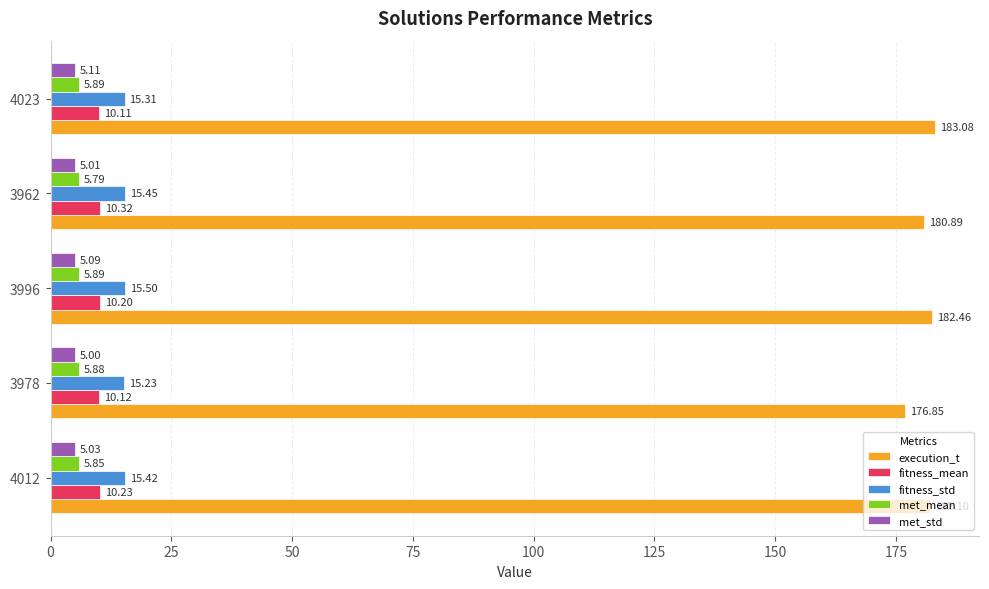

List the series in order of their peak value, lowest first.

met_std, met_mean, fitness_mean, fitness_std, execution_t